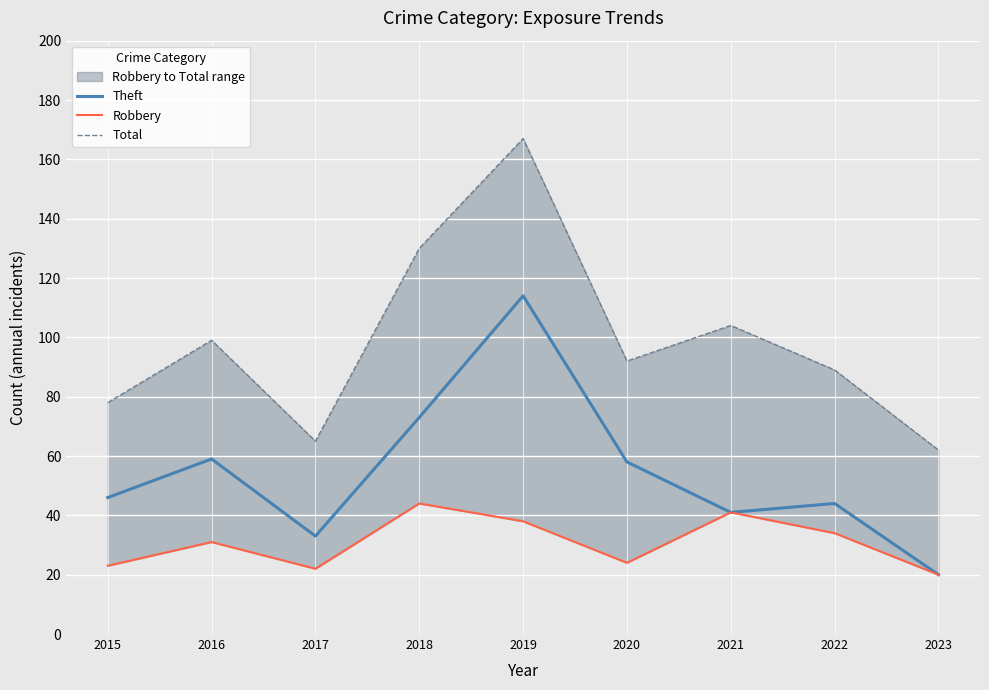

Where is Theft nearest to the value 67?

2018